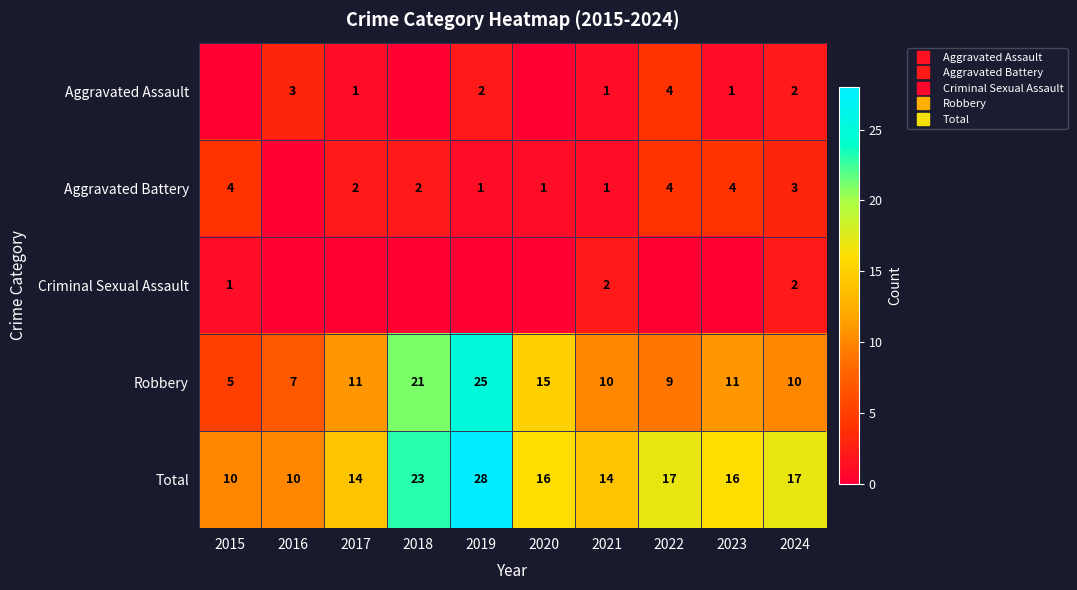

Rank the series by their maximum value, from lowest to highest.

Criminal Sexual Assault, Aggravated Assault, Aggravated Battery, Robbery, Total